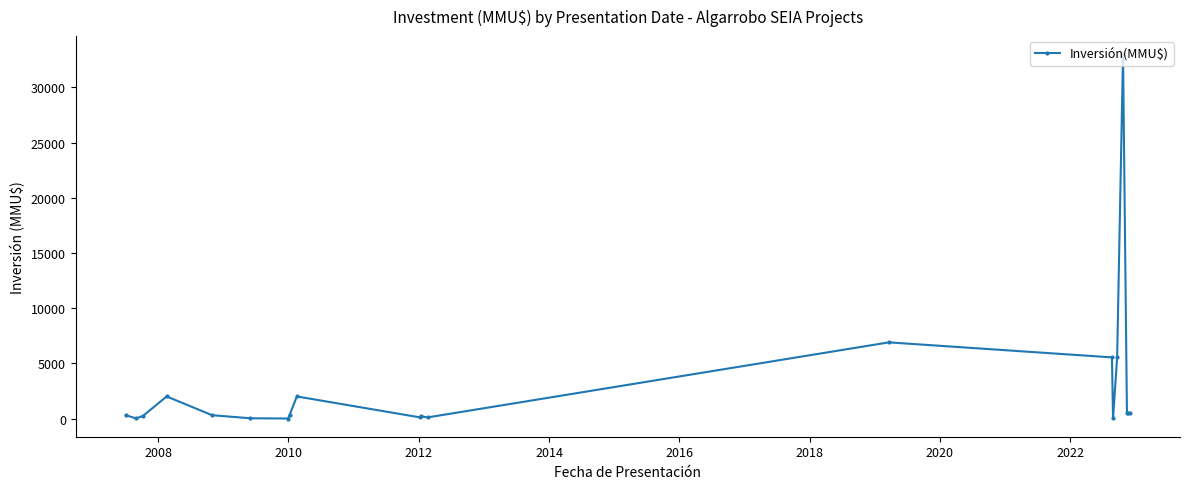

What is the average value?

2905